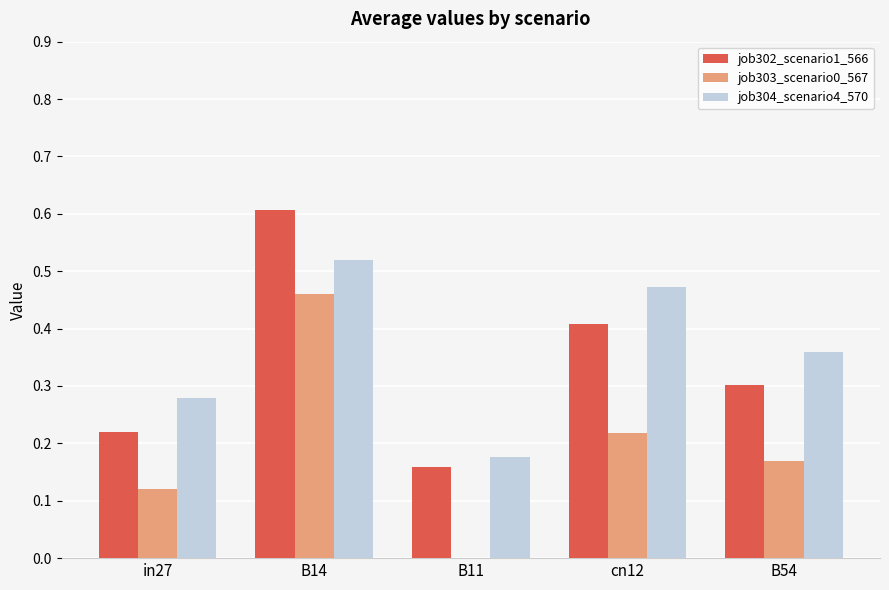

How many groups of bars are there?

5